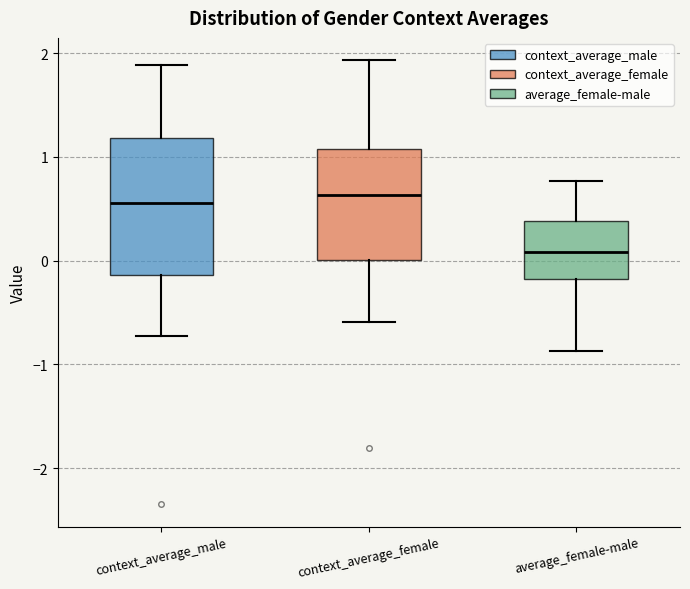

Which box is the tallest, from its lower edge to its upper edge?

context_average_male